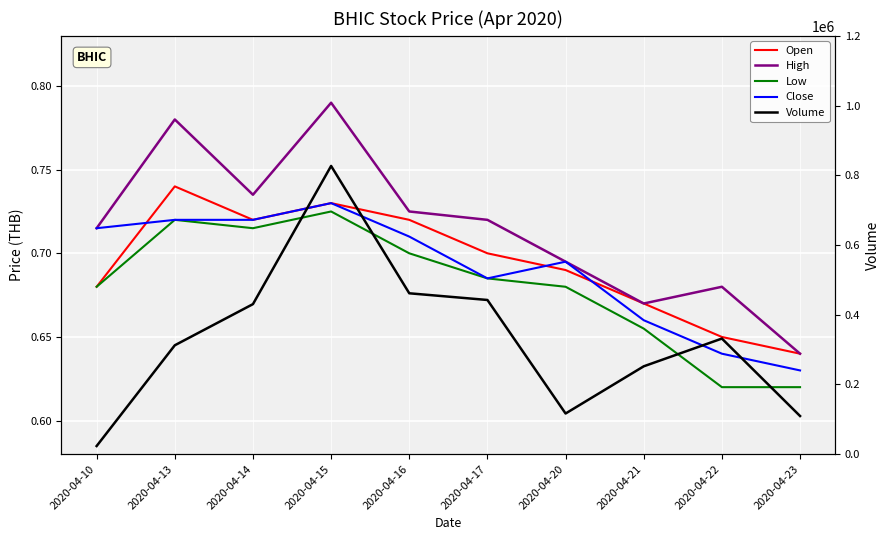

At which label does Volume first exceed 331400?

2020-04-14